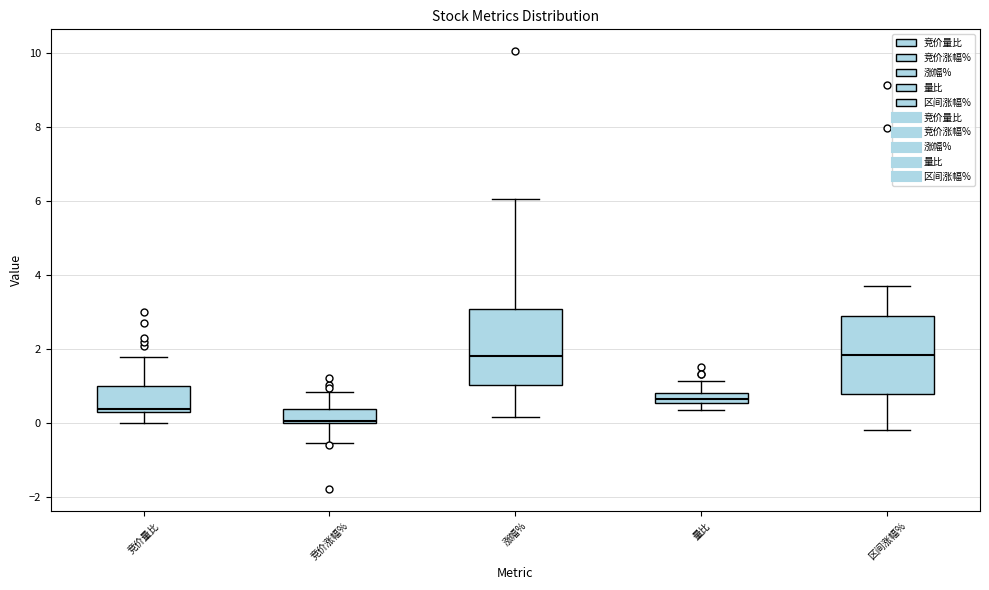

Where is the lower edge of the box for 竞价涨幅% on the y-axis? The values are not printed on the chart, so give them approximately, as read against the axis.

0.0